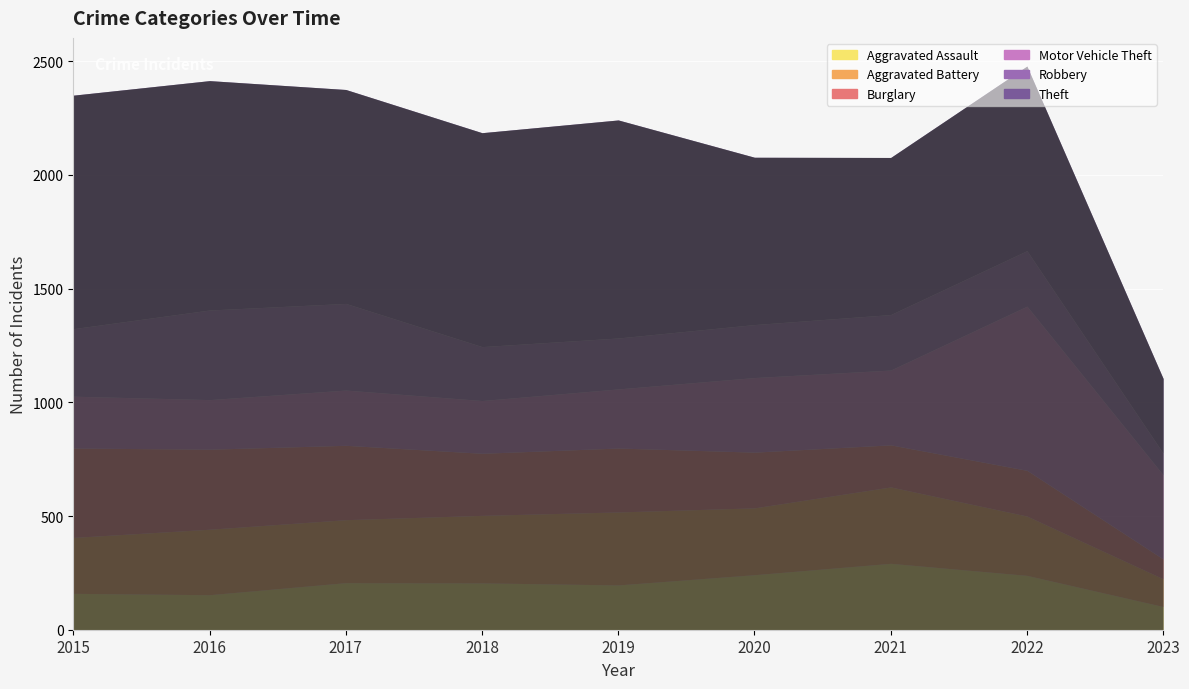

What is the difference between the second highest and minimum values in the Aggravated Assault series?

140